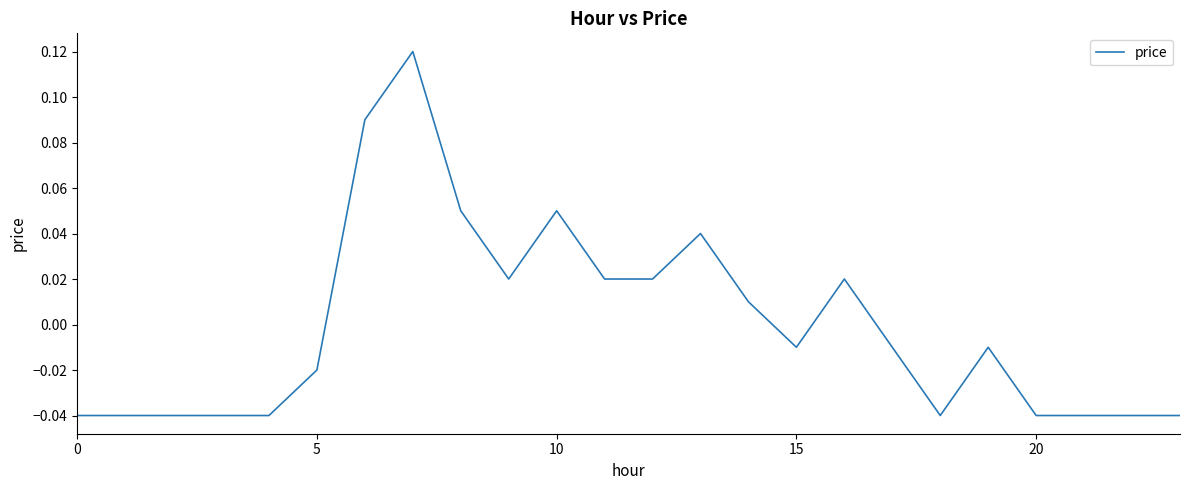

How many lines are shown in the chart?

1